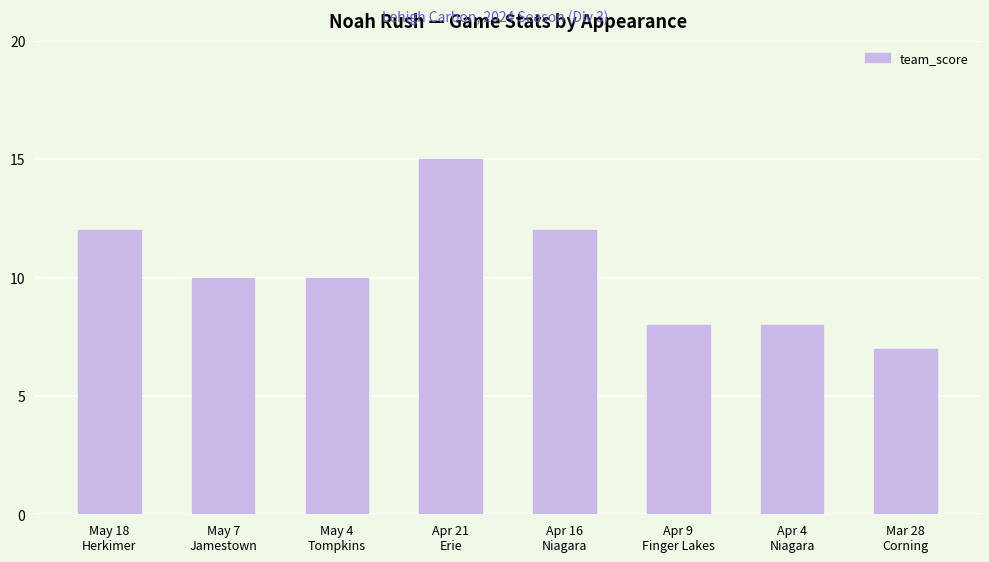

What is the ratio of the value at Apr 4
Niagara to the value at Apr 16
Niagara?

0.7